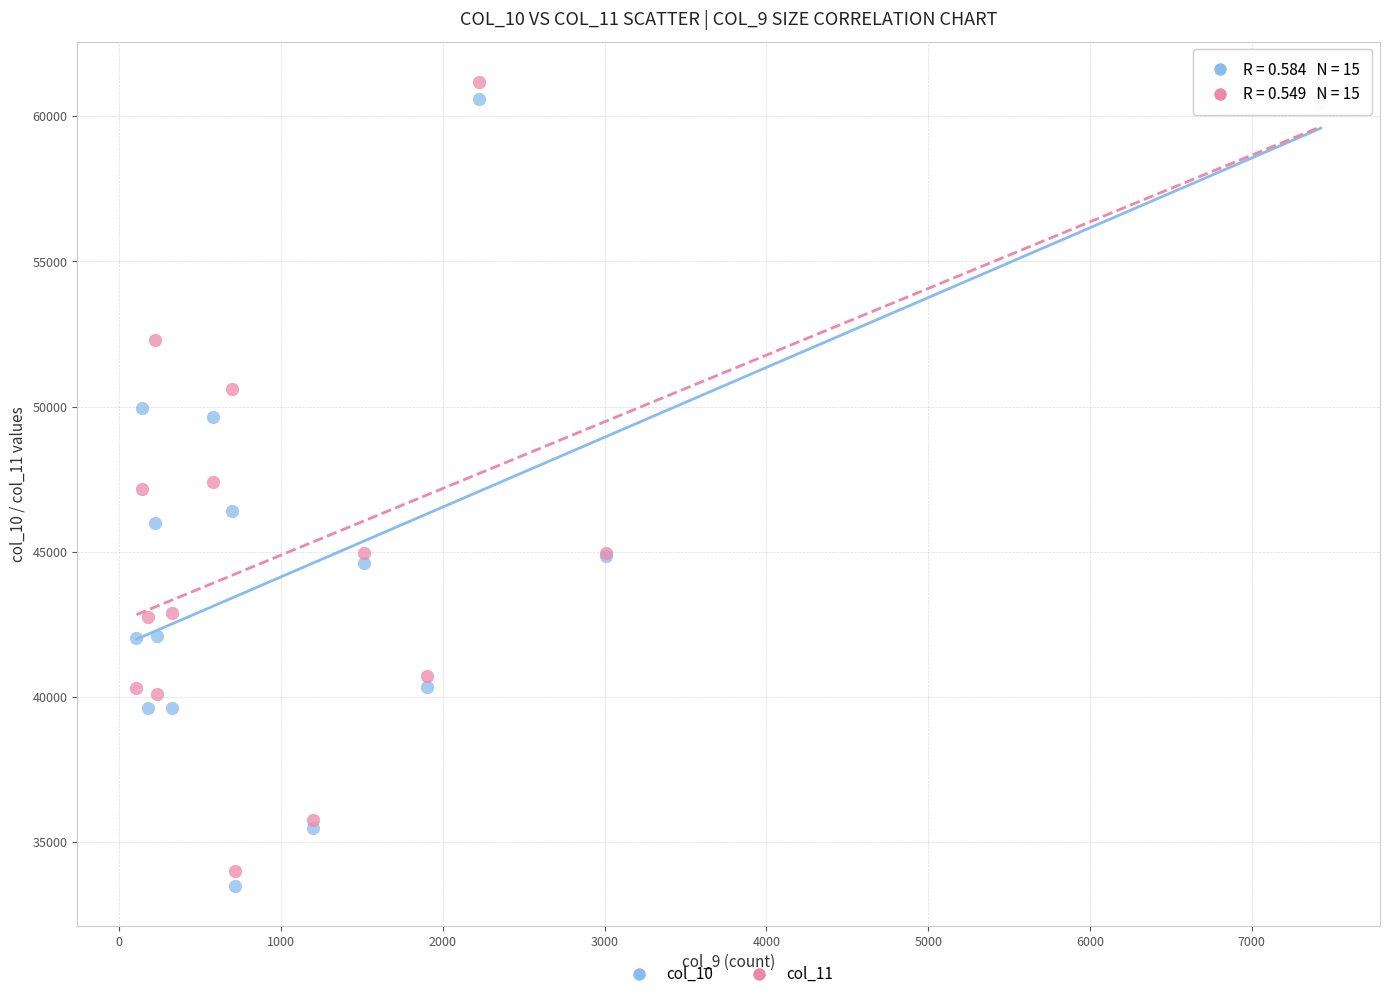

Which series contains the highest Y value?

col_11